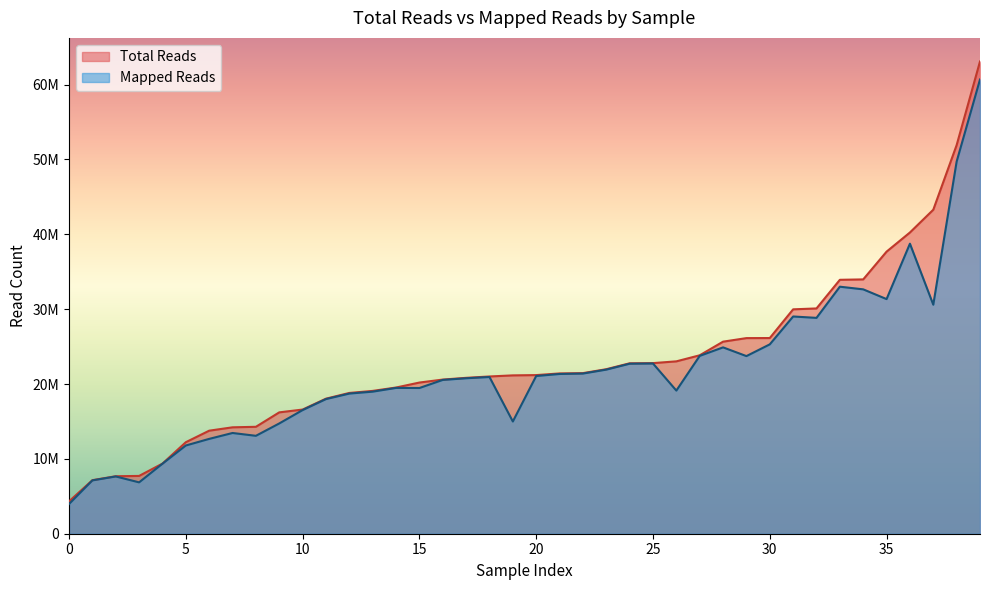

What is the smallest value displayed?

3970194